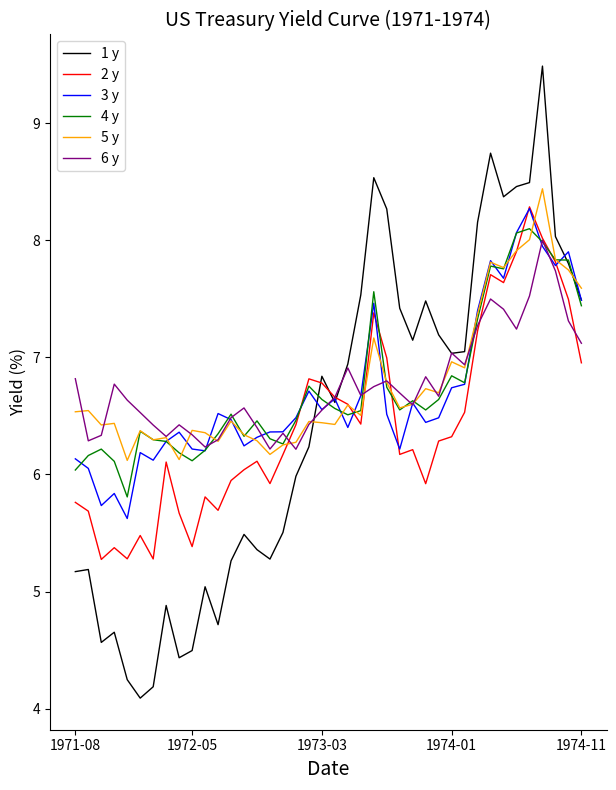

What is the maximum value for 2 y?

8.3